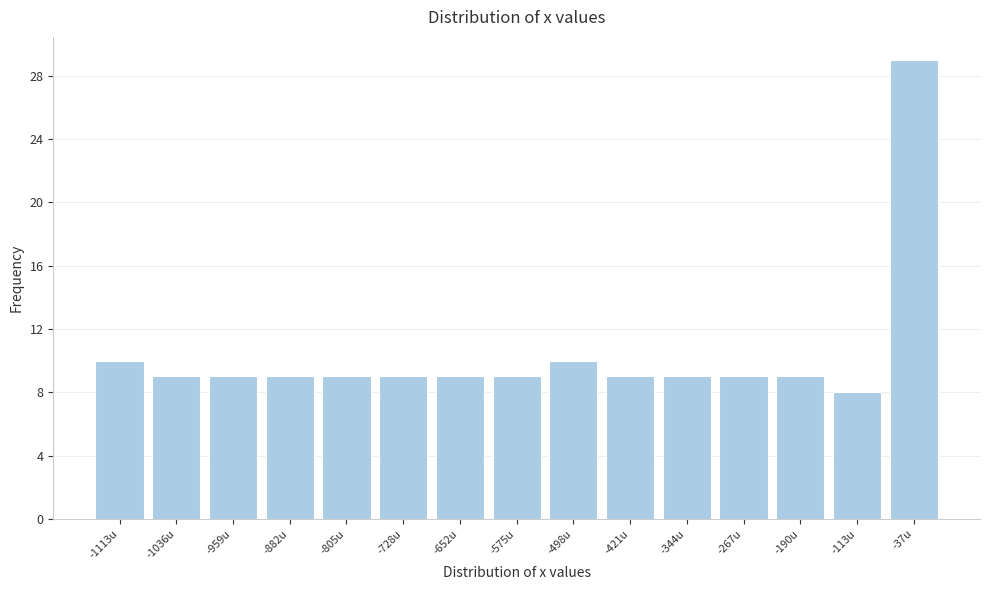

What is the height of the bar covering -920 to -840 on the x-axis? Neither the bar edges nor the heights are printed on the chart, so give them approximately, as read against the axes.

9